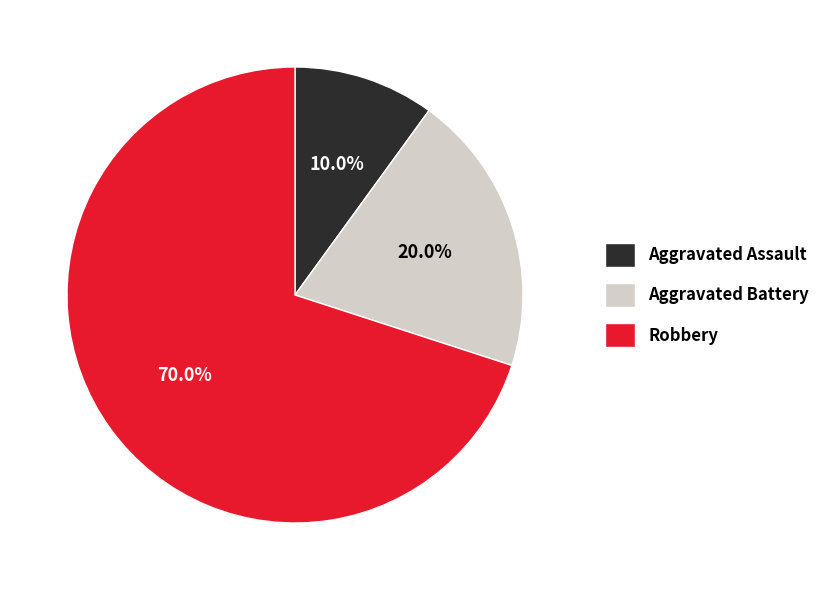

Is it true that Aggravated Assault is 29% of the pie?

False